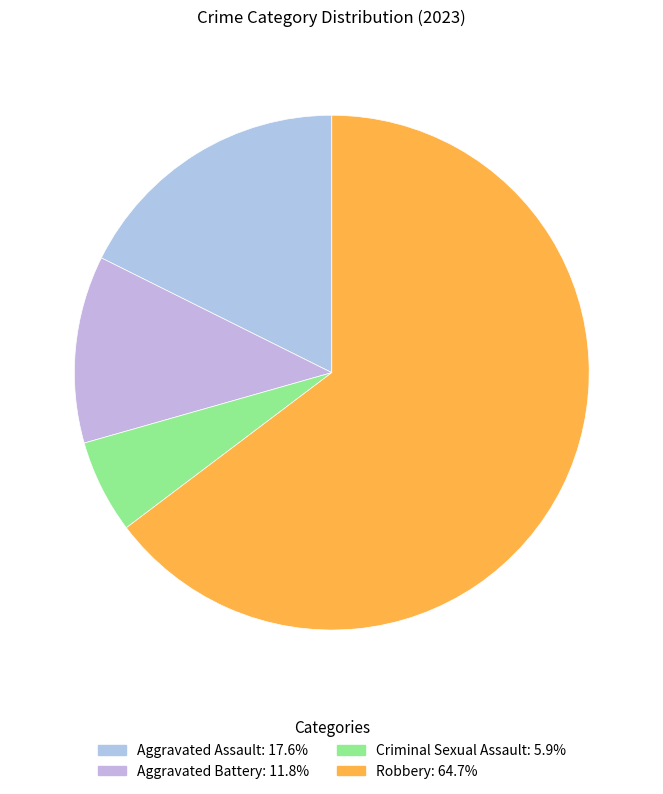

How many segments does this pie chart have?

4